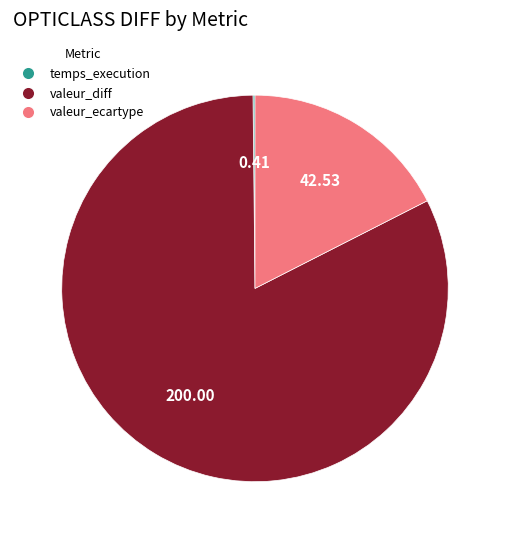

The valeur_ecartype slice represents 18% of the pie. True or false?

True